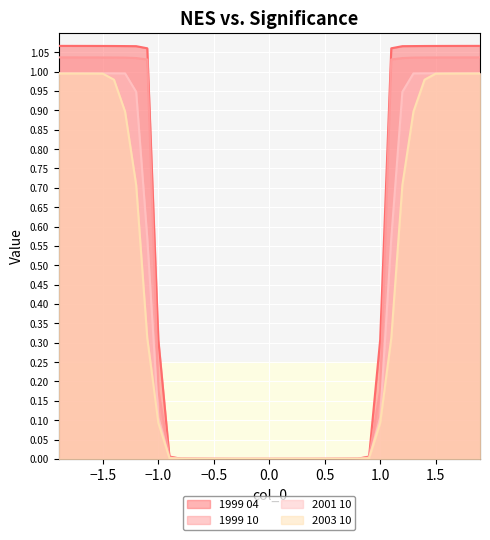

What is the sum of the 2003 10 values at 1.1 and 0.5?

0.3